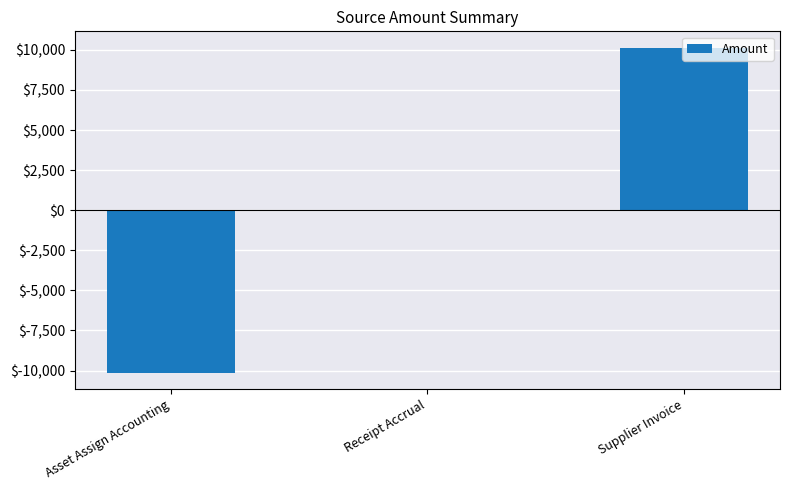

How many bars are there in total?

3